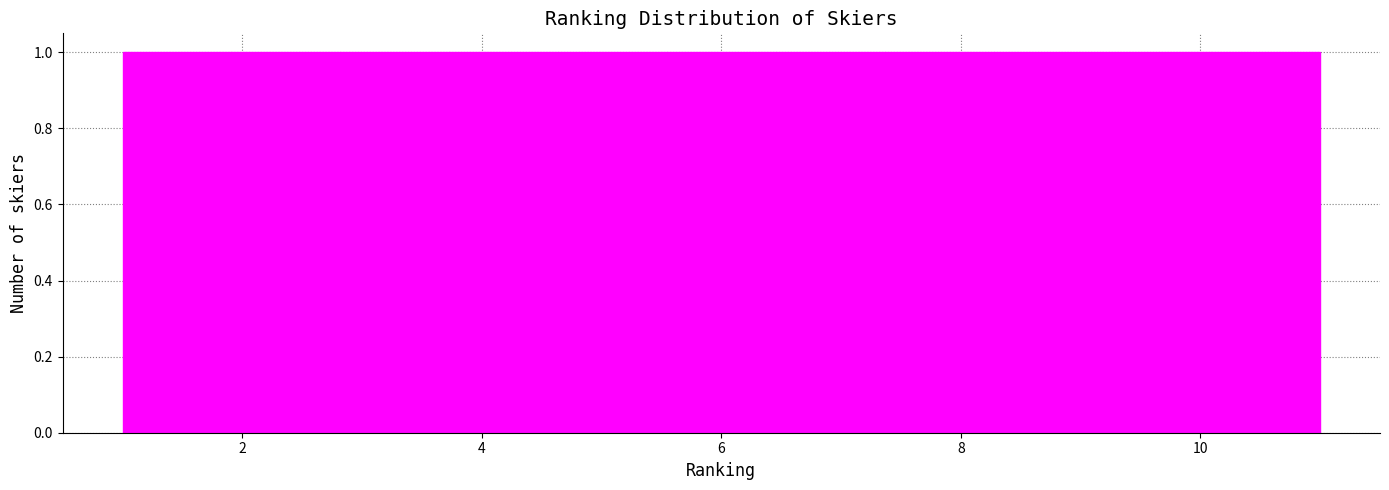

What is the height of the bar covering 1.0 to 2.0 on the x-axis? Neither the bar edges nor the heights are printed on the chart, so give them approximately, as read against the axes.

1